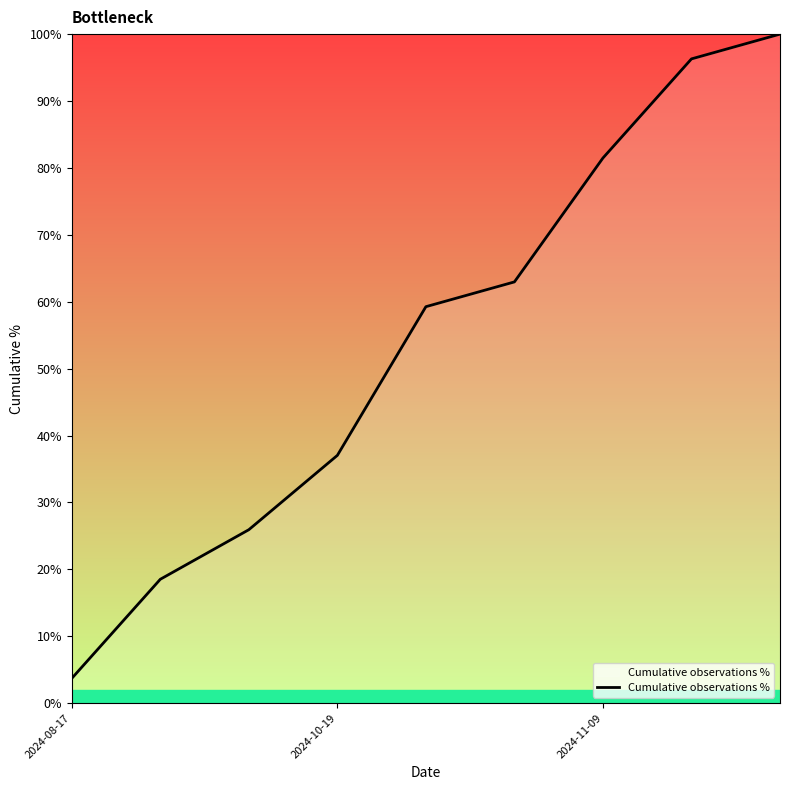

How many values exceed 59?

5